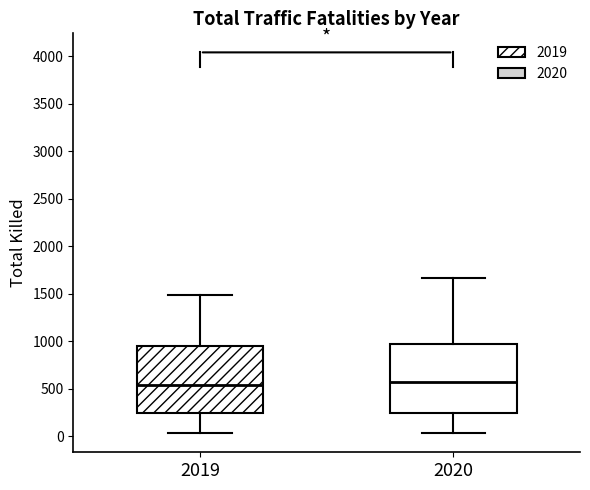

Reading left to right, read every box against the y-axis: the position of its median line, the range the box covers, and the ends of its whiskers. The values are not printed on the chart, so give them approximately, as read against the axis.

2019: median 550, box 250 to 950, whiskers 50 to 1500
2020: median 600, box 250 to 950, whiskers 50 to 1650